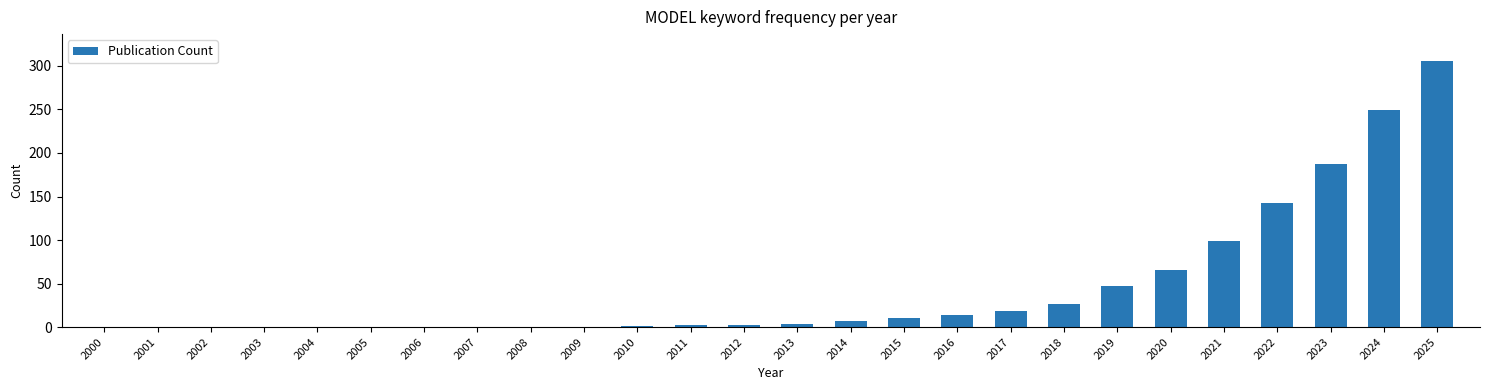

The value at 2024 is 385. True or false?

False